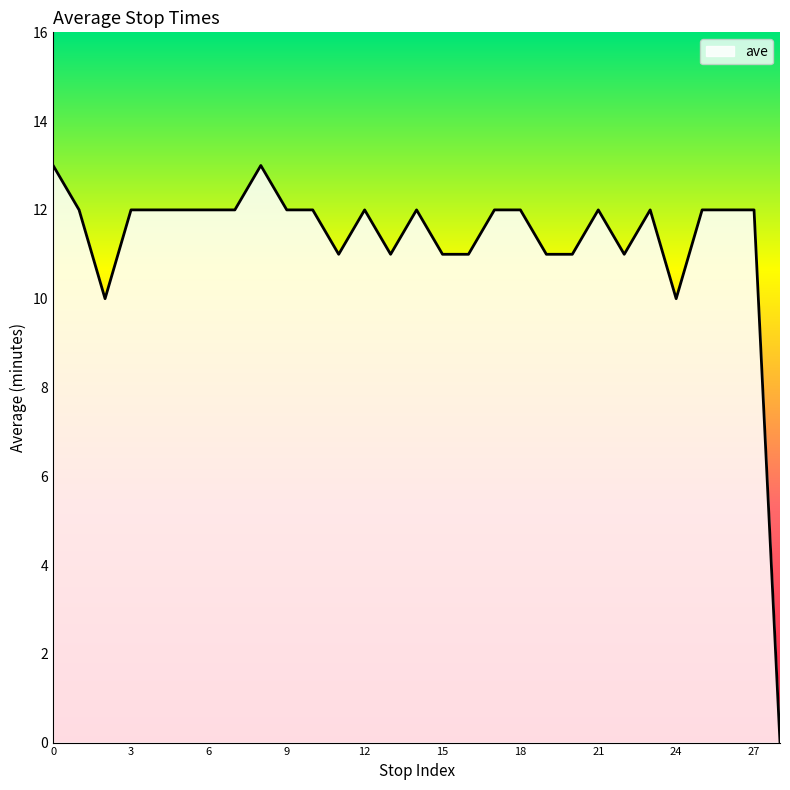

What is the maximum value shown in the chart?

13